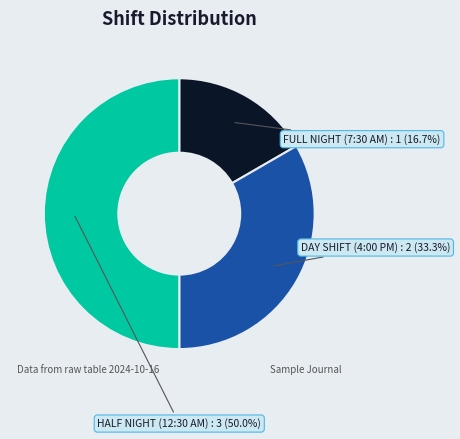

Does FULL NIGHT (7:30 AM) represent more than half of the total?

No